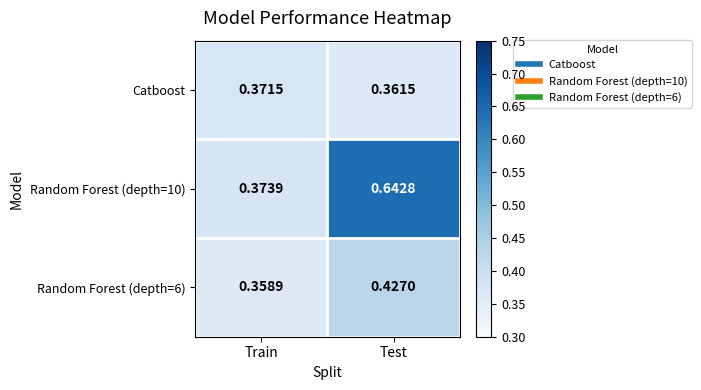

Which category has the highest value across all series?

Test